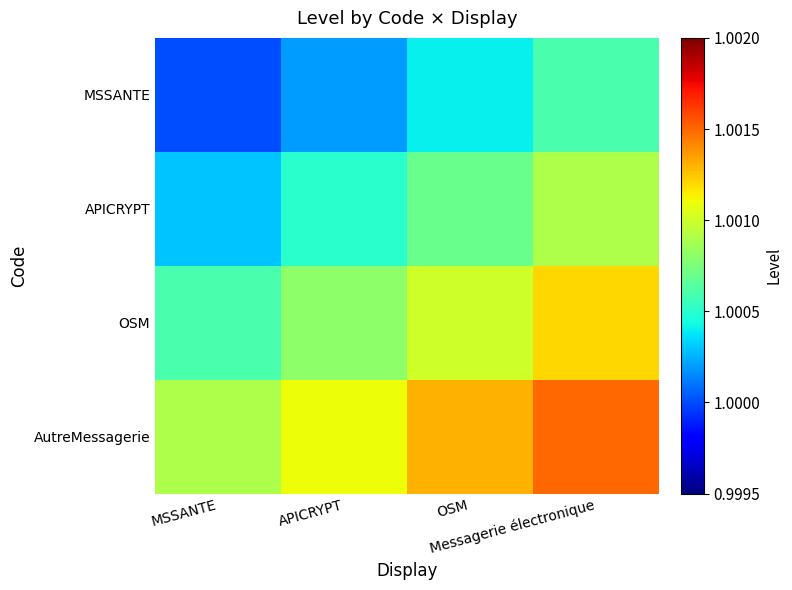

Reading left to right, transcribe all the data shown in this chart.

MSSANTE: MSSANTE=1.0	APICRYPT=1.0	OSM=1.0	Messagerie électronique=1.0
APICRYPT: MSSANTE=1.0	APICRYPT=1.0	OSM=1.0	Messagerie électronique=1.0
OSM: MSSANTE=1.0	APICRYPT=1.0	OSM=1.0	Messagerie électronique=1.0
AutreMessagerie: MSSANTE=1.0	APICRYPT=1.0	OSM=1.0	Messagerie électronique=1.0